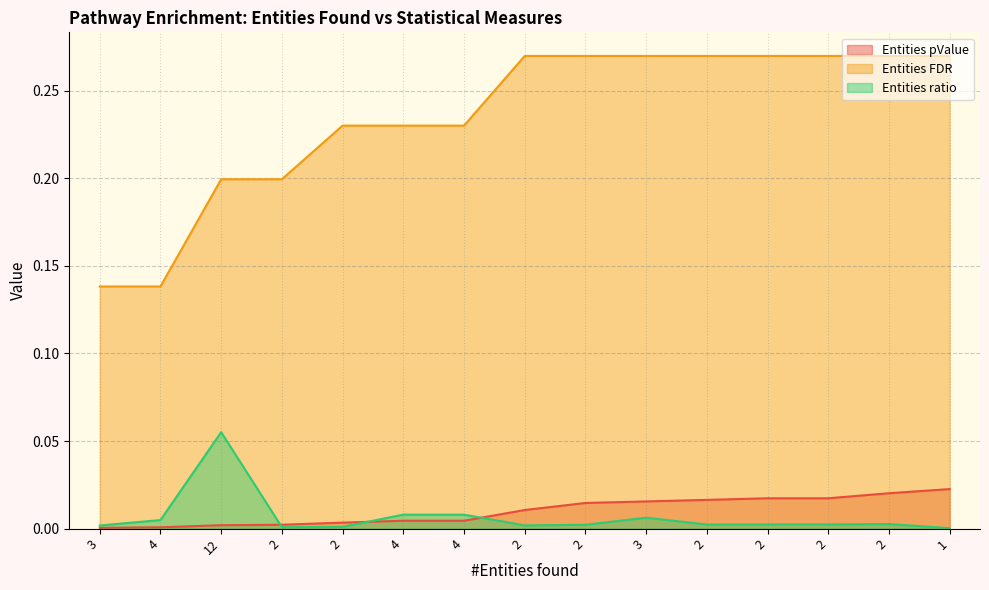

Rank the series by their maximum value, from lowest to highest.

Entities pValue, Entities ratio, Entities FDR